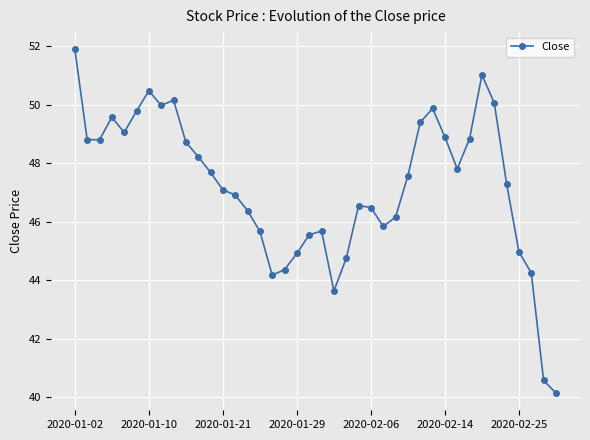

How many interior local valleys (lower than both neighbors) does the data have?

7